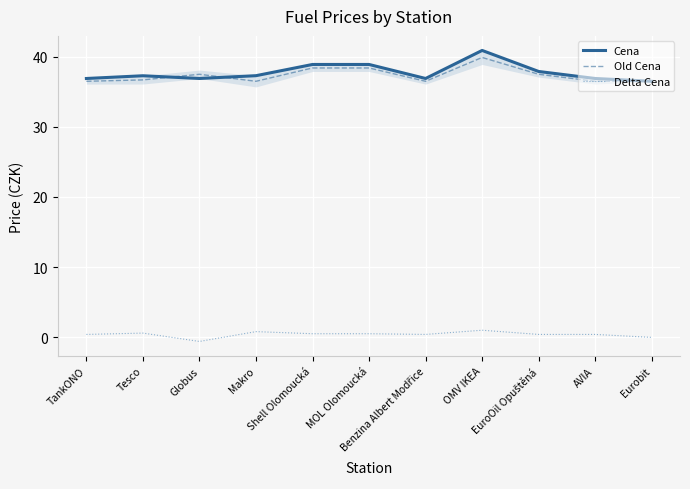

At which category does Cena reach its first local peak?

Tesco